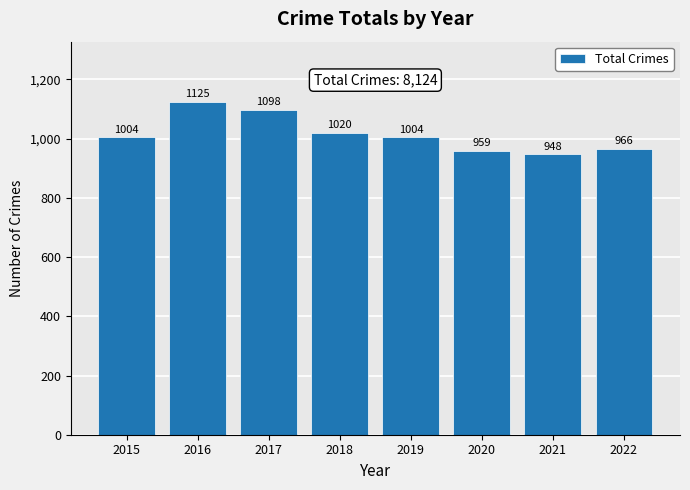

What is the sum of all values?

8124